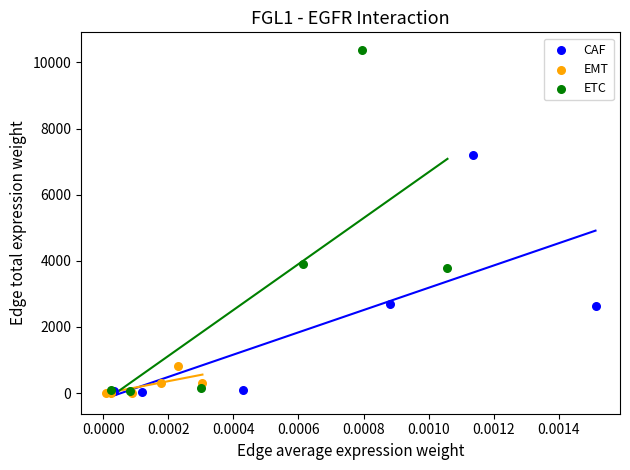

Which series has the largest Y range (max minus min)?

ETC